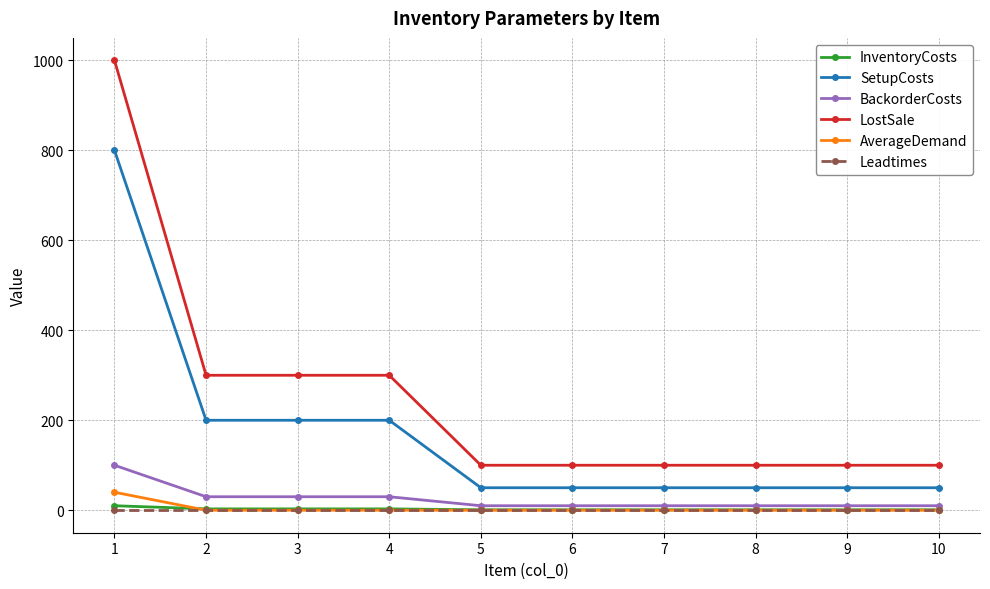

What are all the series names shown in the legend?

InventoryCosts, SetupCosts, BackorderCosts, LostSale, AverageDemand, Leadtimes